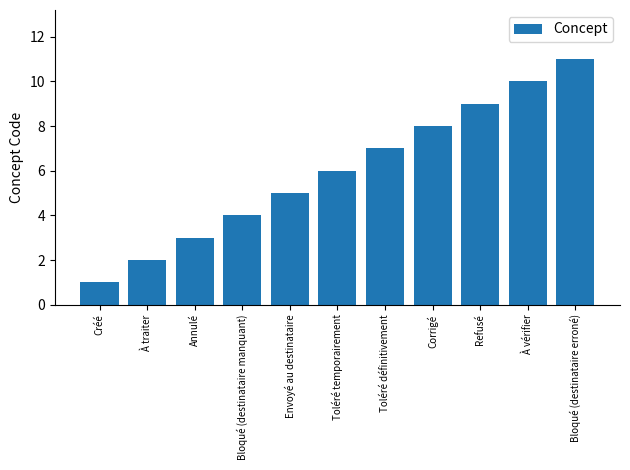

What is the value of the 6th bar from the left?

6